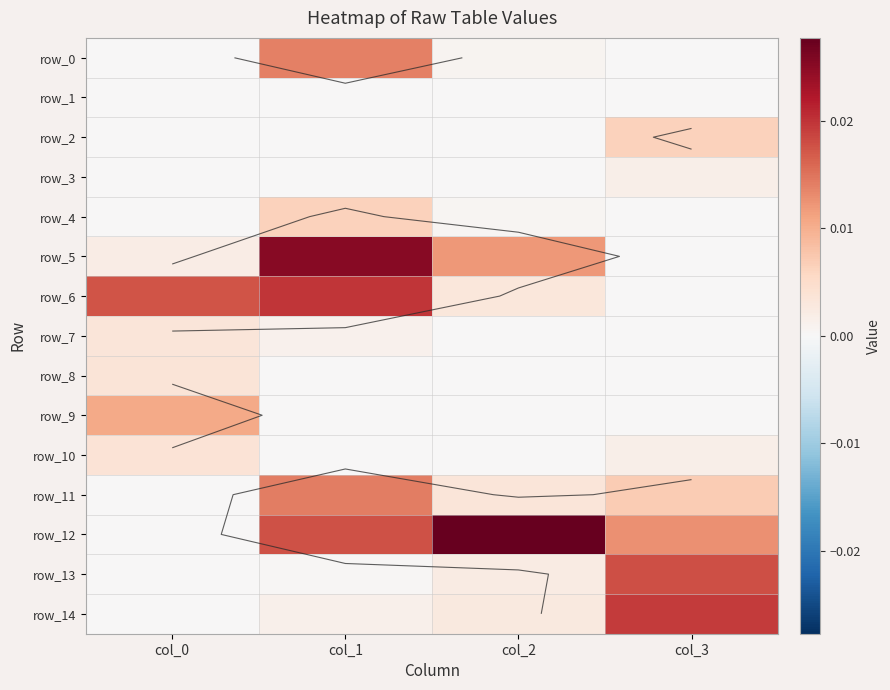

Which series has the widest spread of values?

row_12